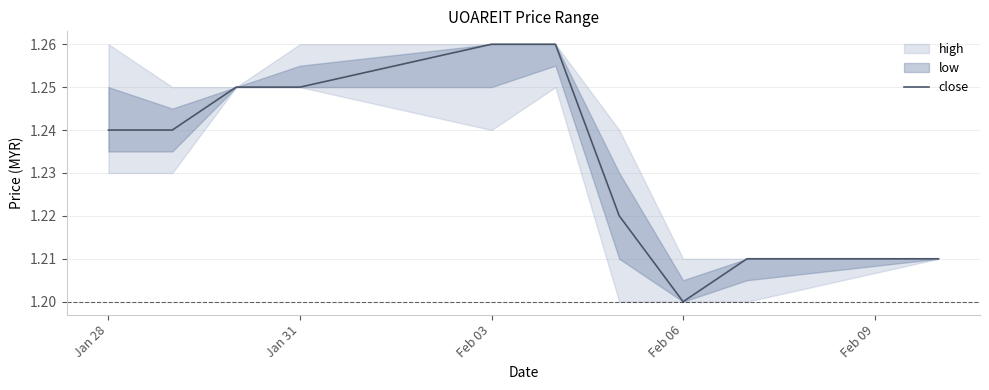

The value of close at Jan 31 is 0.7. True or false?

False